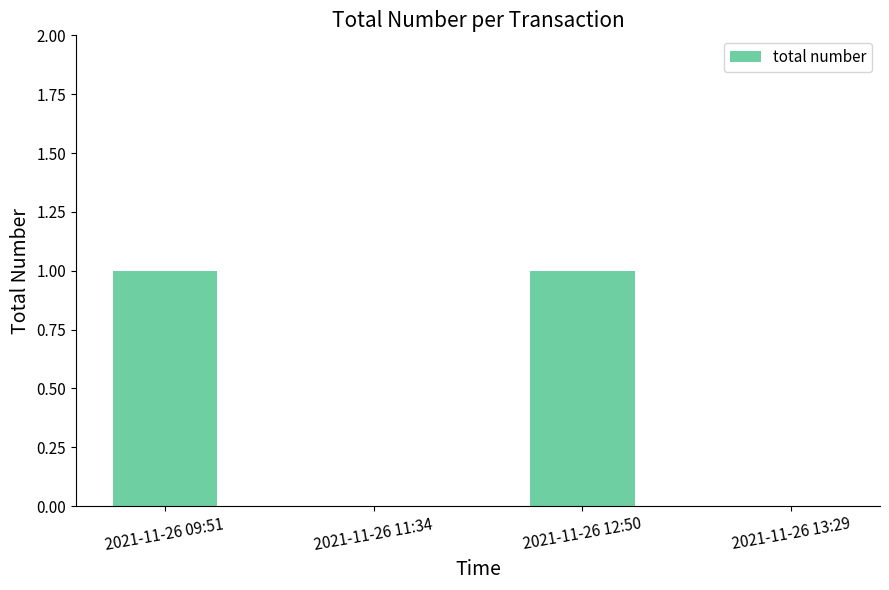

Reading left to right, what are all the values shown in this chart?

2021-11-26 09:51=1	2021-11-26 11:34=0	2021-11-26 12:50=1	2021-11-26 13:29=0